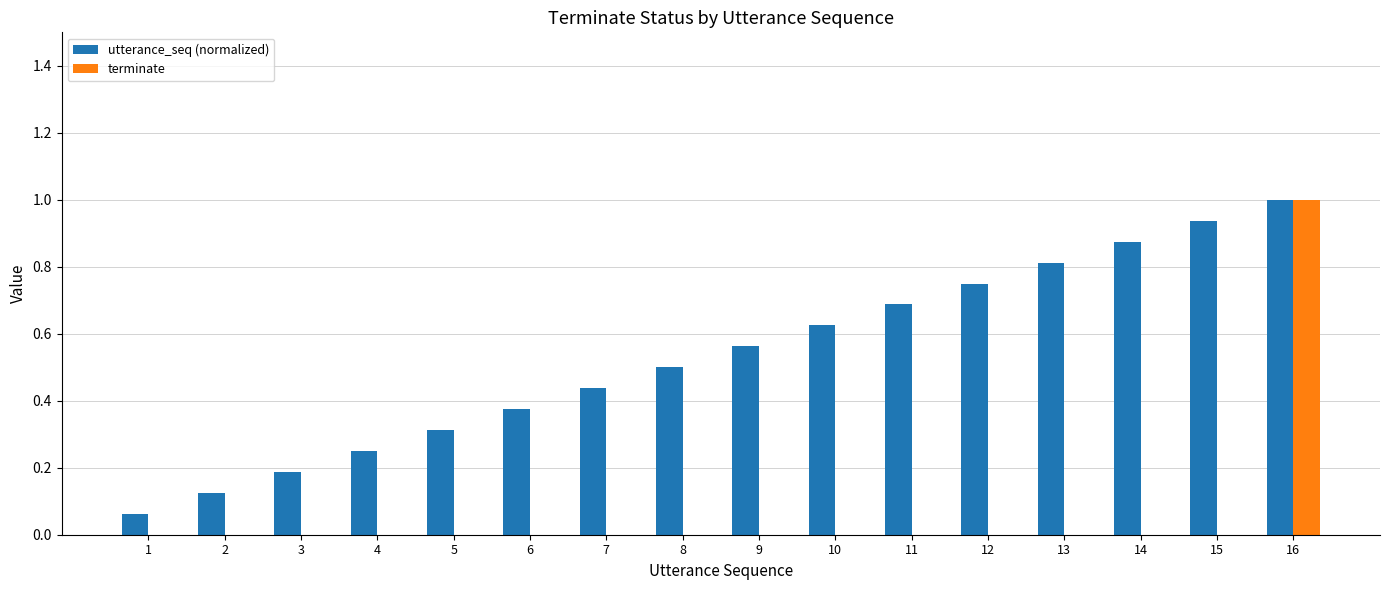

What is the sum of the utterance_seq (normalized) values at 14 and 7?

1.3